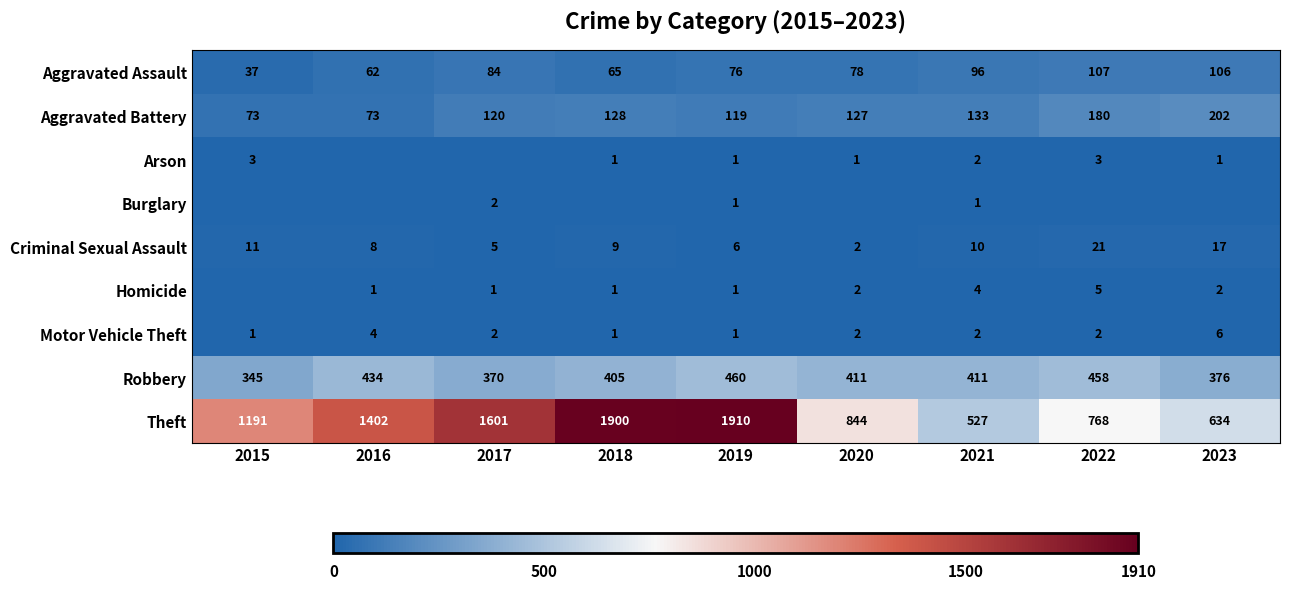

Where does the Aggravated Assault series first go above 78?

2017